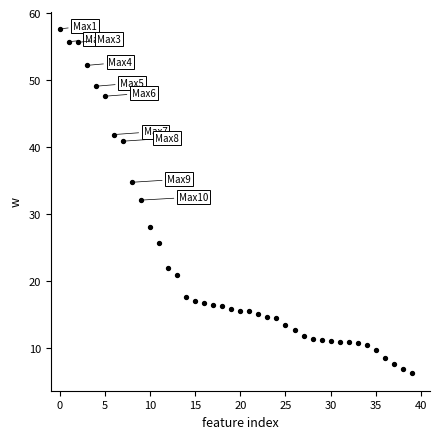

What is the range of Y values (max minus min)?

51.4